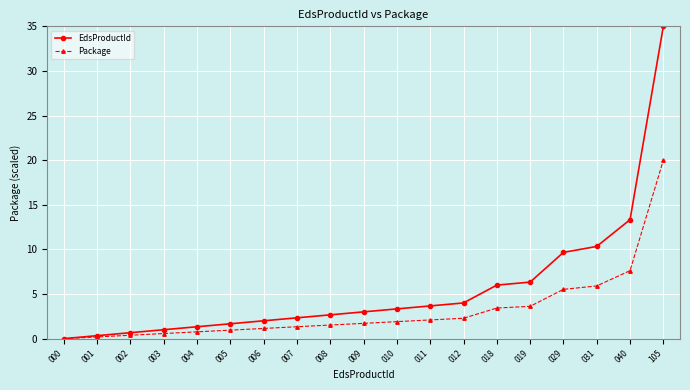

What is the value of the EdsProductId point at the 16th from the left?

9.7